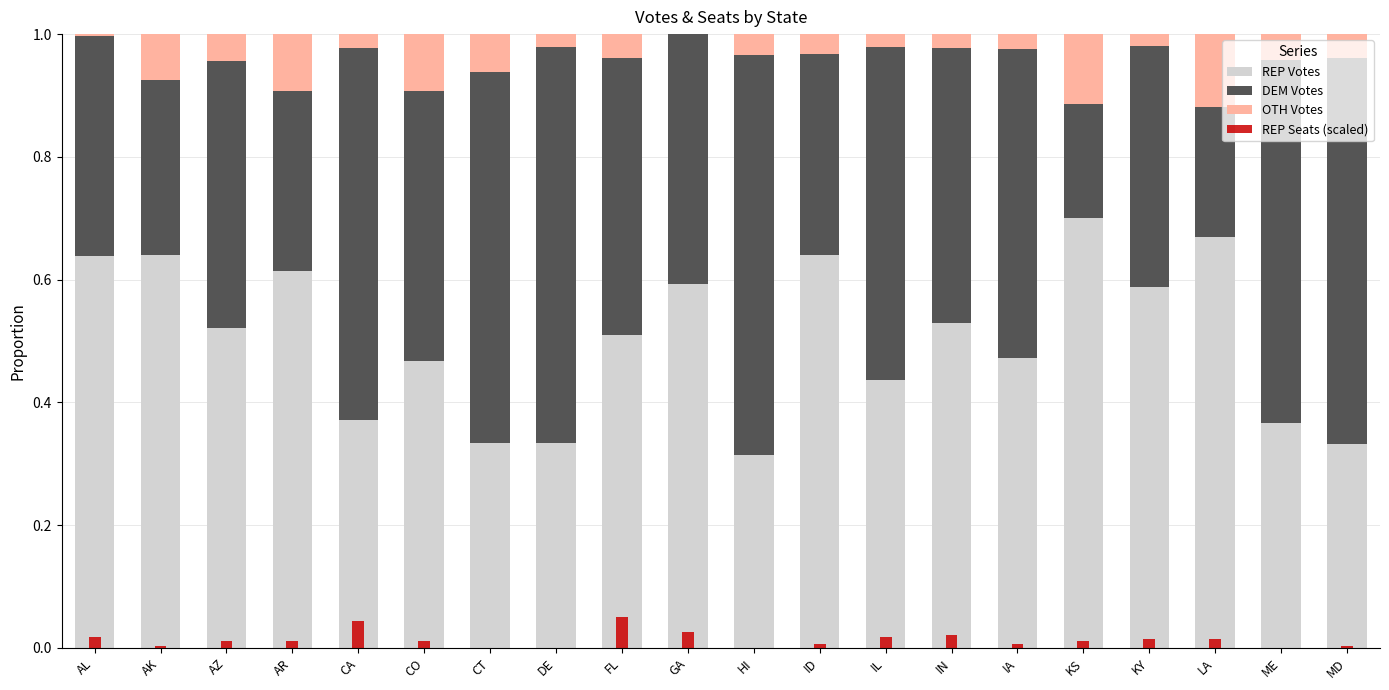

At how many categories does at least one series exceed 0?

20